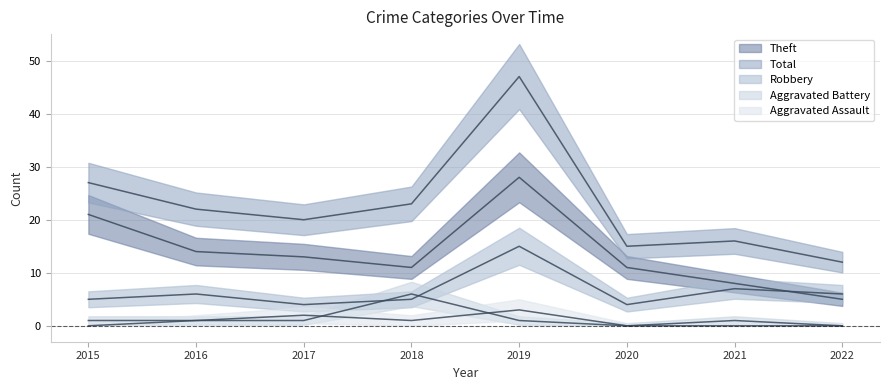

True or false: Aggravated Assault and Theft cross at least once.

False